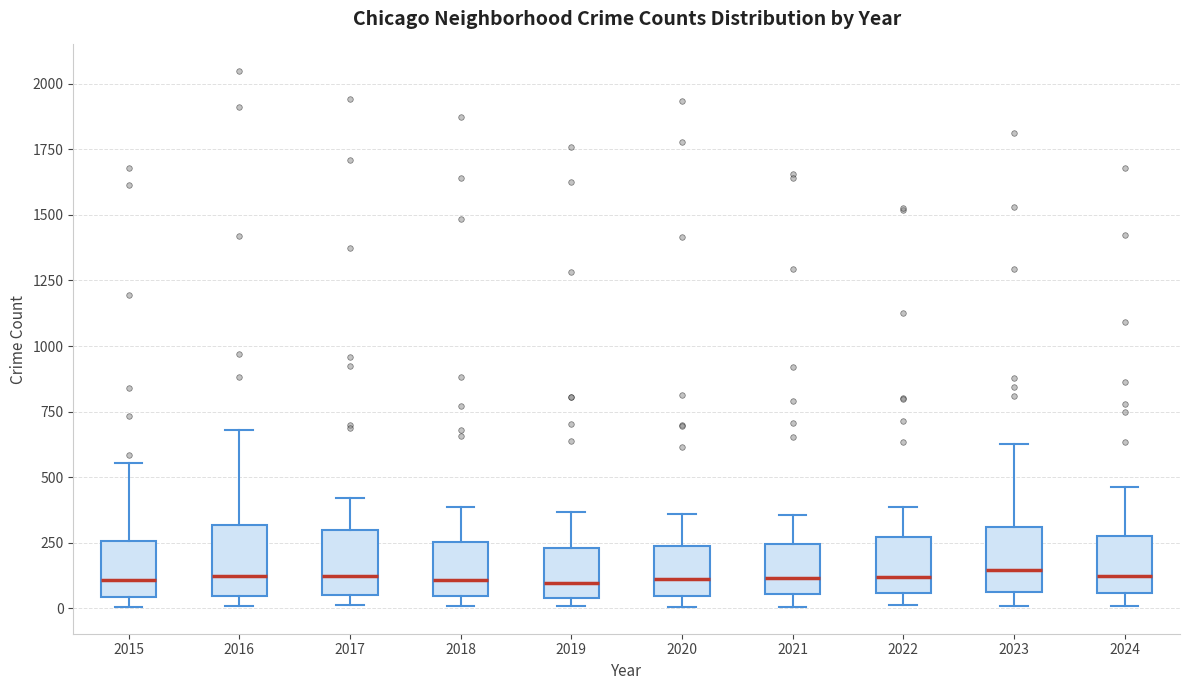

Reading left to right, transcribe this box plot: for each box, give where its median line is, the range the box spans, and where its two whiskers end, as read against the y-axis. The values are not printed on the chart, so give them approximately, as read against the axis.

2015: median 100, box 50 to 250, whiskers 0 to 550
2016: median 100, box 50 to 300, whiskers 0 to 700
2017: median 100, box 50 to 300, whiskers 0 to 400
2018: median 100, box 50 to 250, whiskers 0 to 400
2019: median 100, box 50 to 250, whiskers 0 to 350
2020: median 100, box 50 to 250, whiskers 0 to 350
2021: median 100, box 50 to 250, whiskers 0 to 350
2022: median 100, box 50 to 250, whiskers 0 to 400
2023: median 150, box 50 to 300, whiskers 0 to 650
2024: median 100, box 50 to 250, whiskers 0 to 450